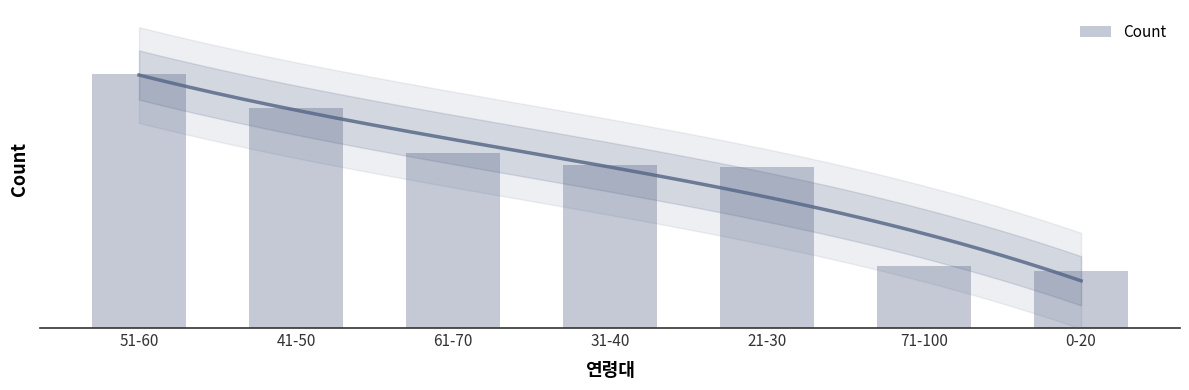

At which category does the chart reach its peak across all series?

51-60